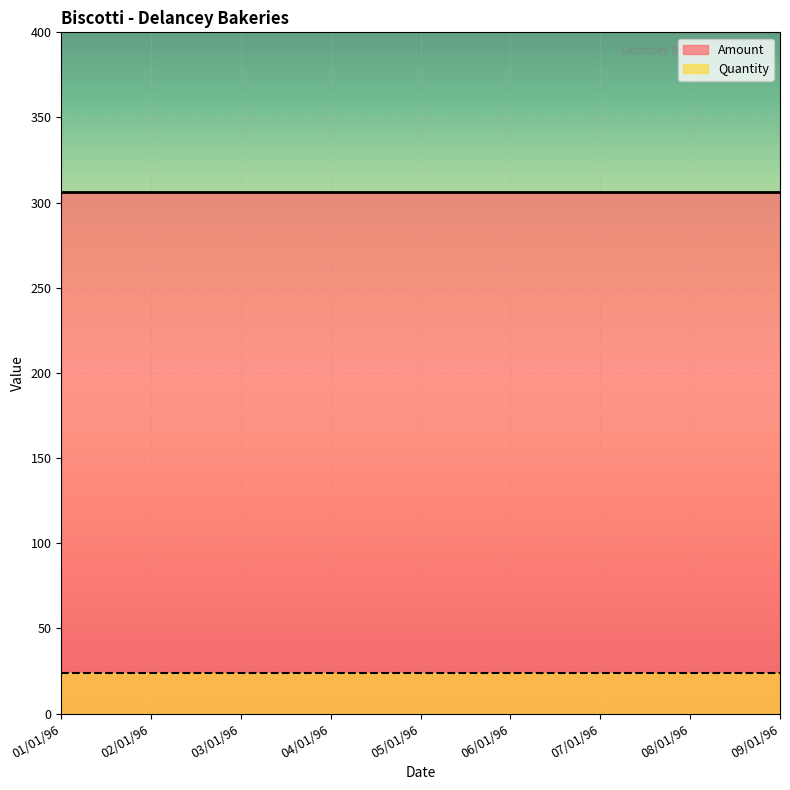

The value of Quantity at 07/01/96 is 24. True or false?

True